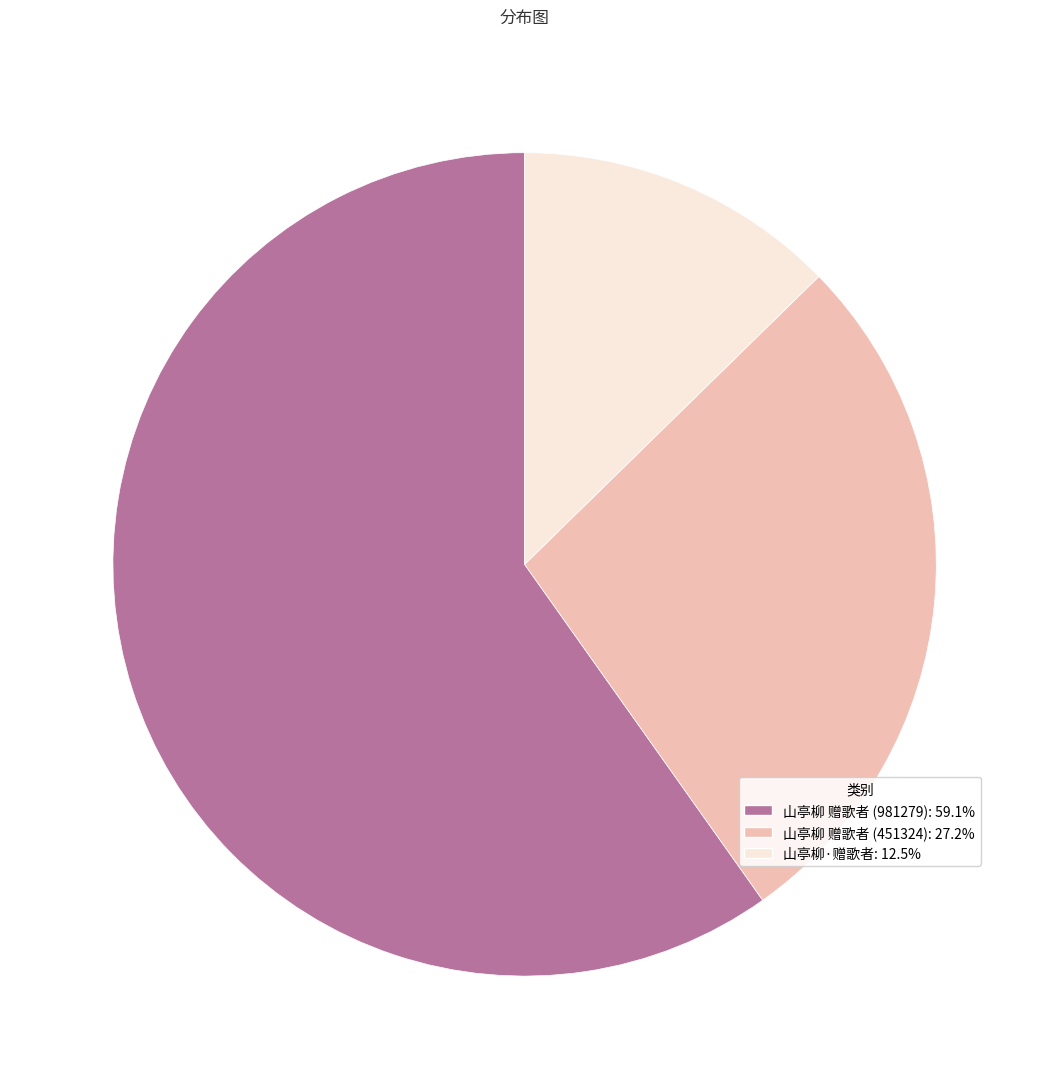

What is the ratio of the value at 山亭柳 赠歌者 (981279): 59.1% to the value at 山亭柳 赠歌者 (451324): 27.2%?

2.2